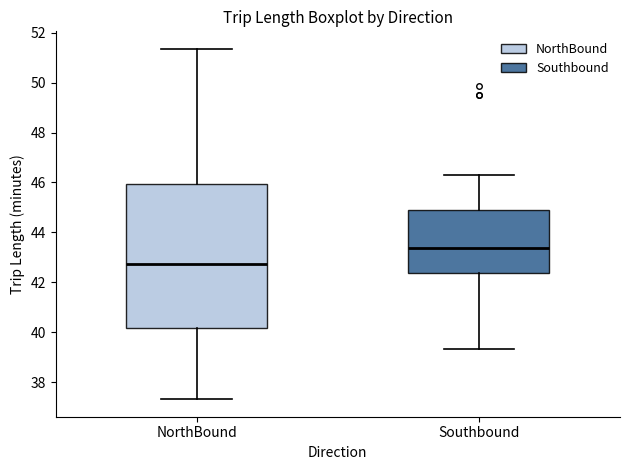

Which box's median line is the highest?

Southbound